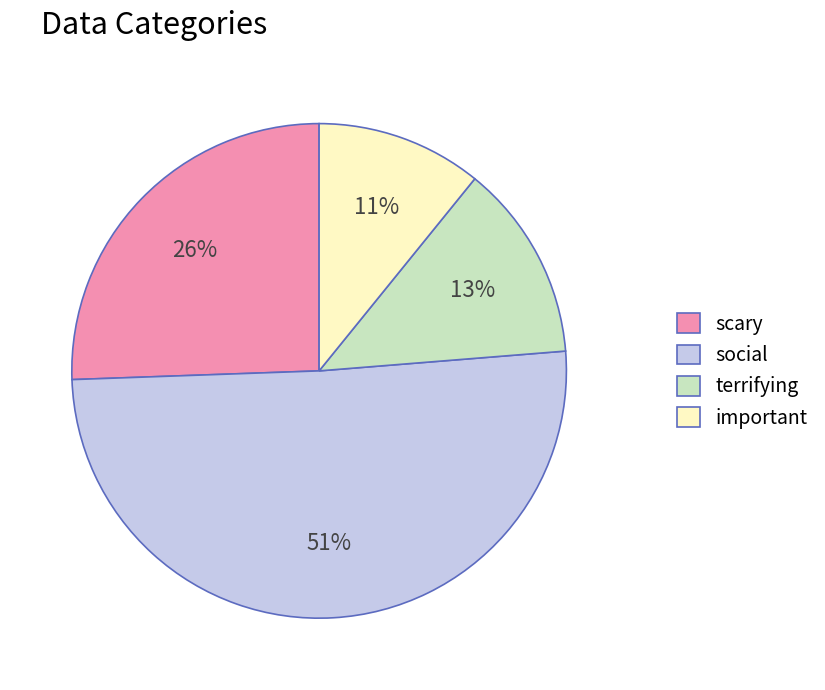

Does terrifying represent more than half of the total?

No